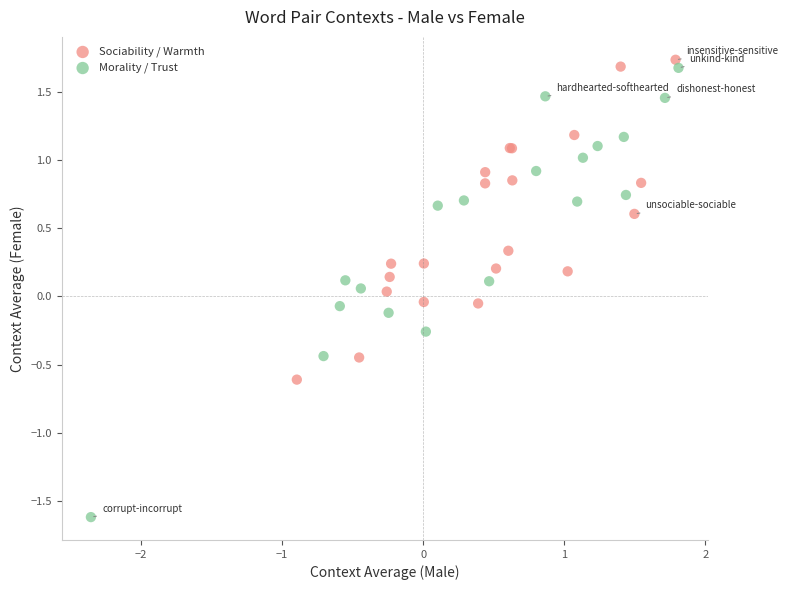

What are all the series names shown in the legend?

Sociability / Warmth, Morality / Trust